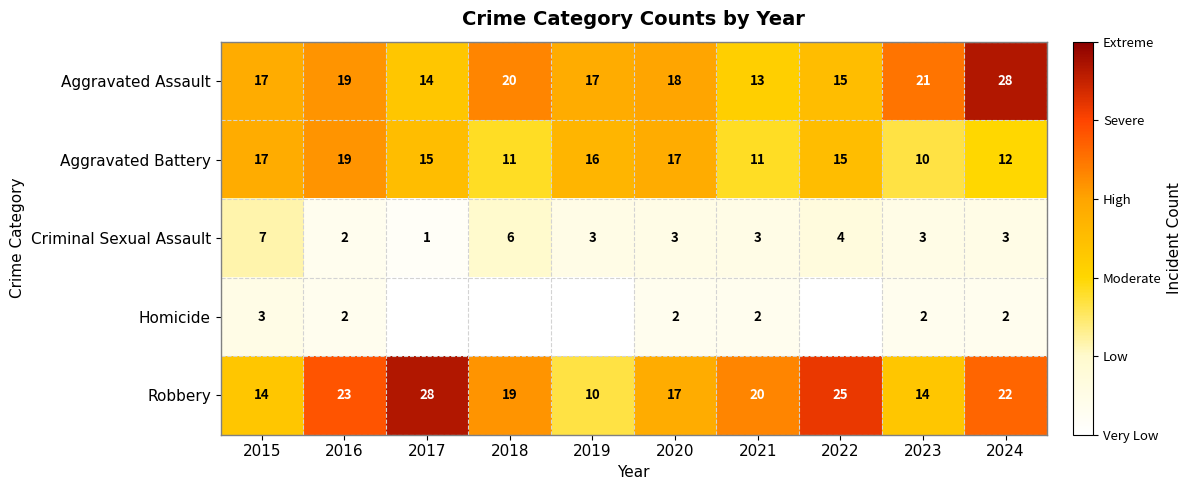

True or false: Criminal Sexual Assault has a value of 9 at 2018.

False